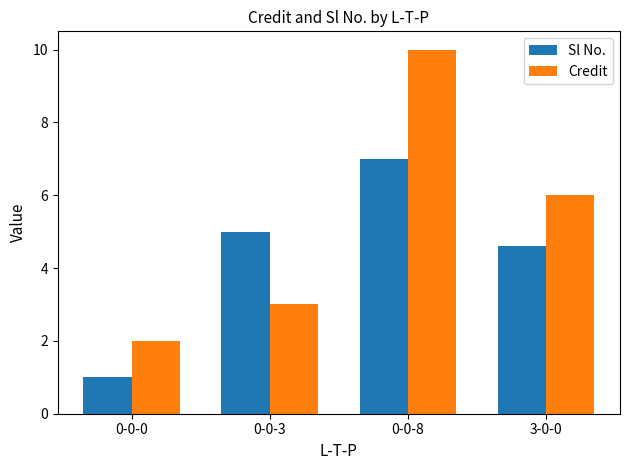

What is the label of the 3rd bar from the right?

0-0-3